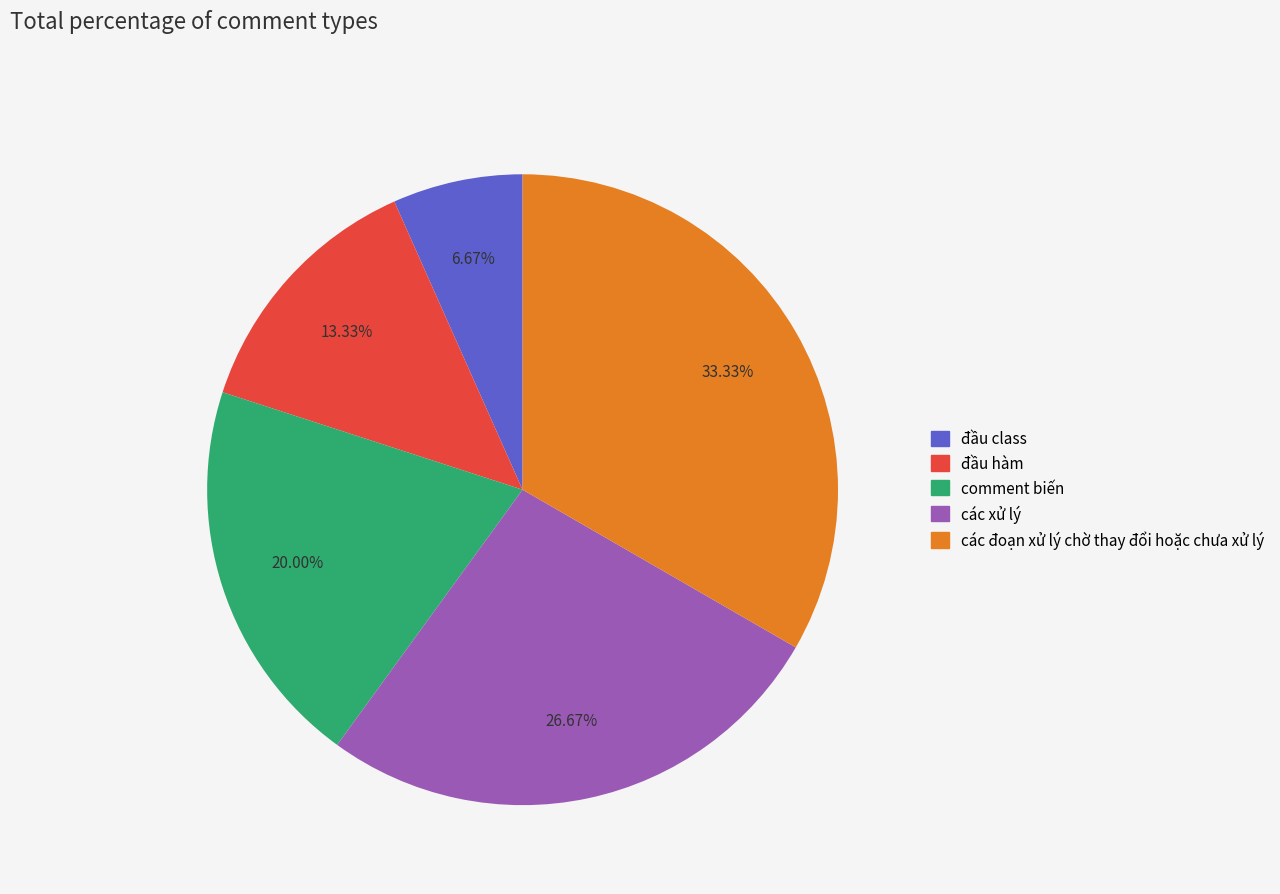

What portion of the pie excludes comment biến?

80.0%